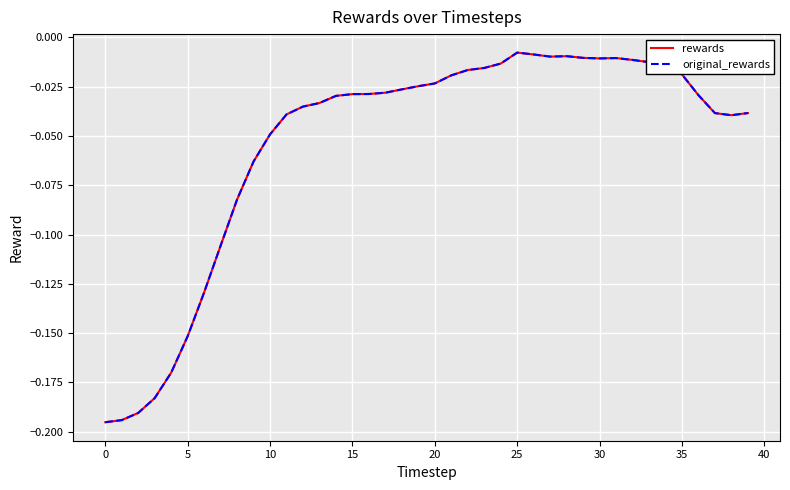

Does the chart have visible grid lines?

Yes